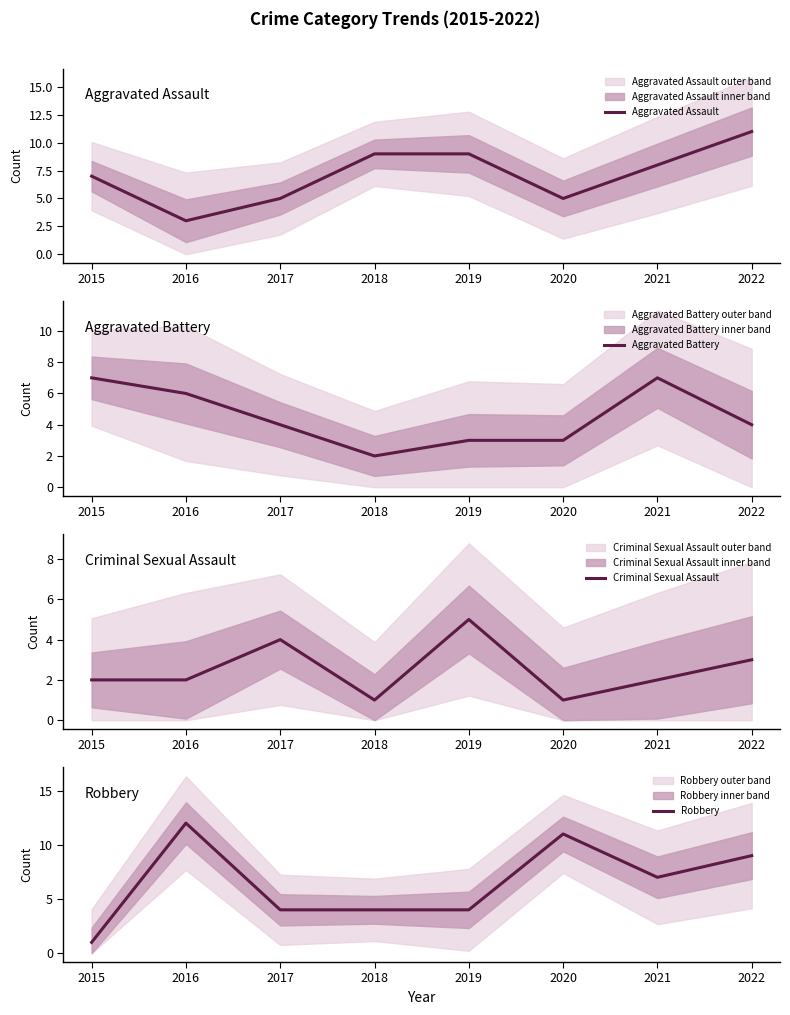

The value of Aggravated Assault at 2022 is 11. True or false?

True